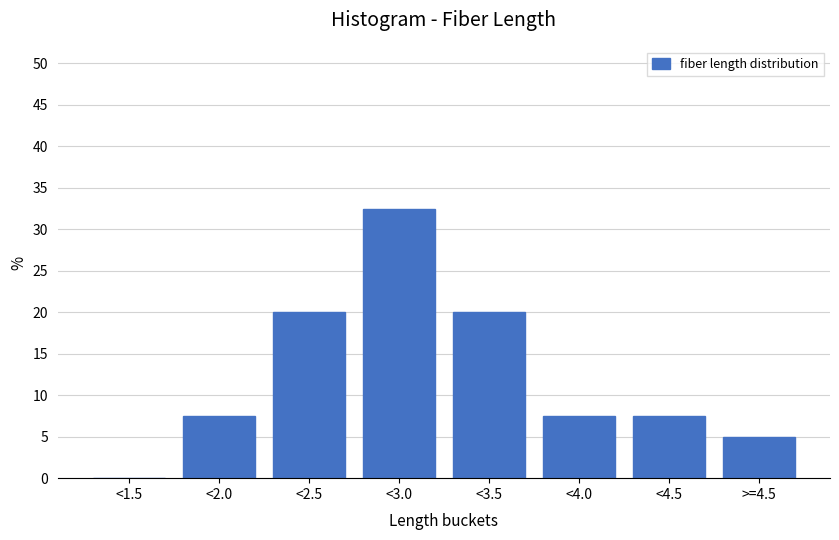

Reading left to right, transcribe all the data shown in this chart.

<1.5=0.0	<2.0=7.5	<2.5=20.0	<3.0=32.5	<3.5=20.0	<4.0=7.5	<4.5=7.5	>=4.5=5.0